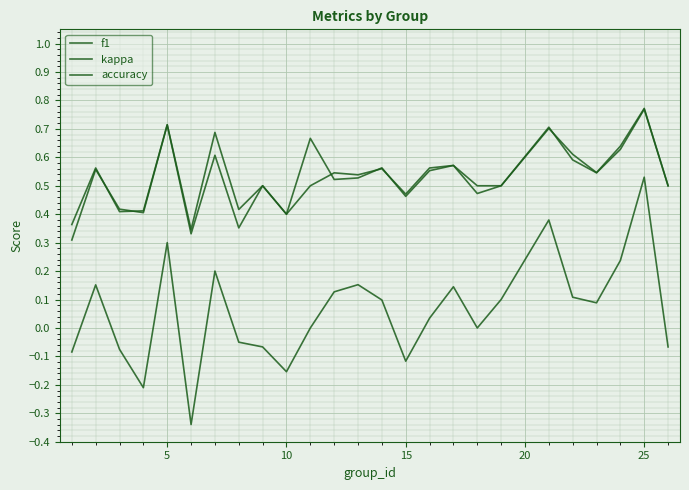

Which series has the largest total across all categories?

accuracy